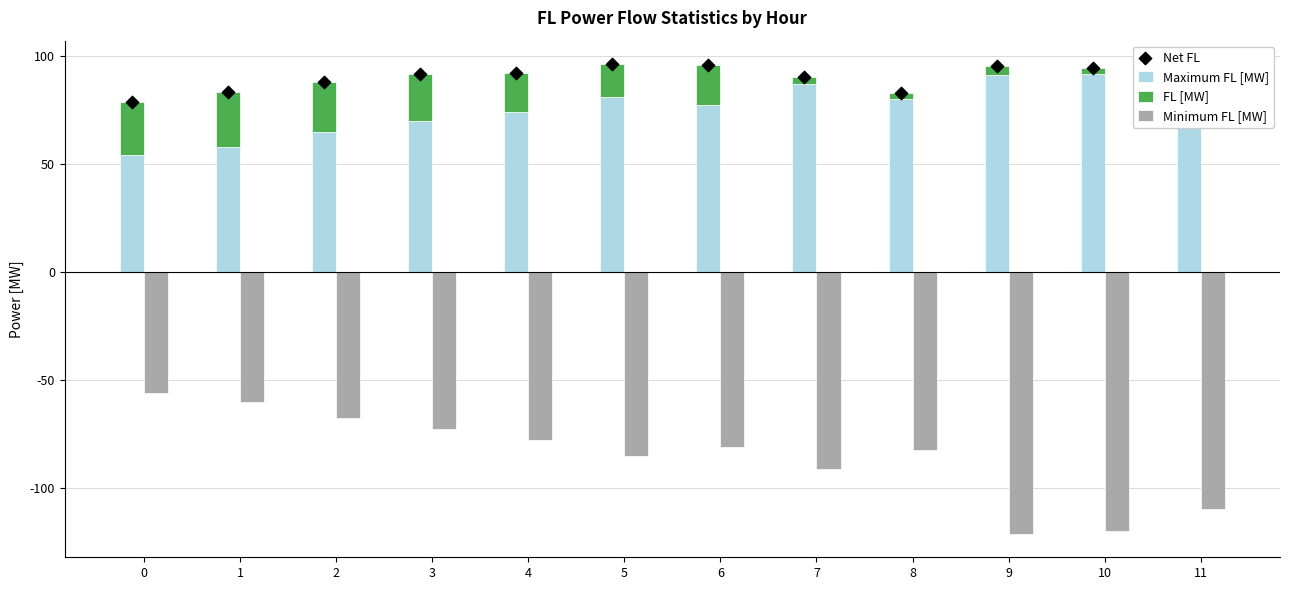

Is the value of Minimum FL [MW] at 10 greater than the value of Maximum FL [MW] at 1?

No